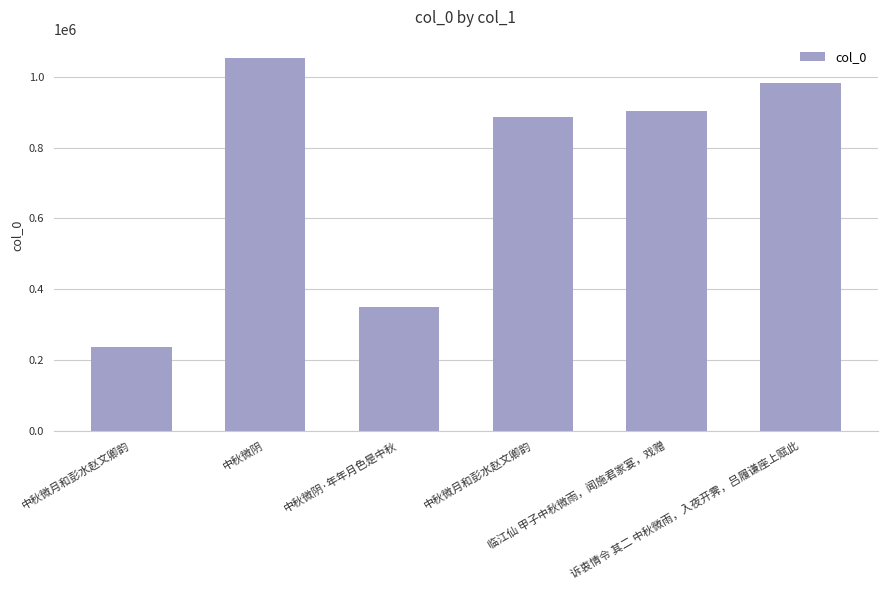

Reading right to left, list all the values displayed in this chart.

诉衷情令 其二 中秋微雨，入夜开霁，吕履谦座上赋此=983223	临江仙 甲子中秋微雨，闻施君家宴，戏赠=904964	中秋微月和彭水赵文卿韵=886214	中秋微阴·年年月色是中秋=349477	中秋微阴=1052935	中秋微月和彭水赵文卿韵=237533